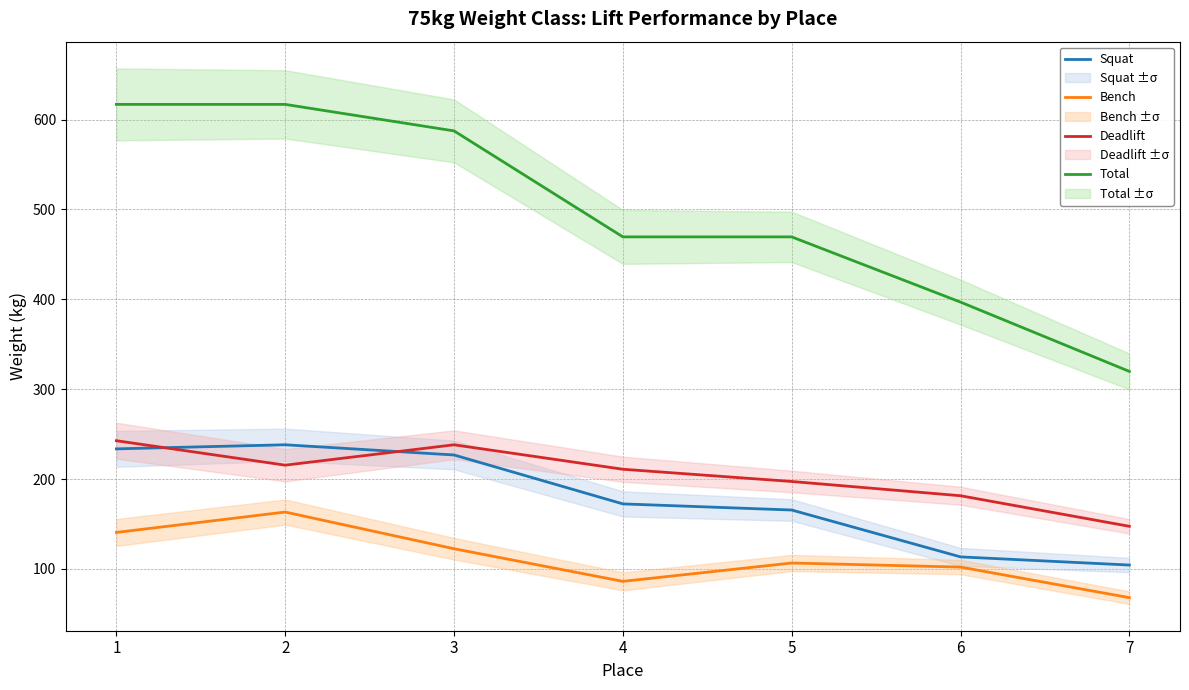

How many interior local valleys does the Deadlift series have?

1